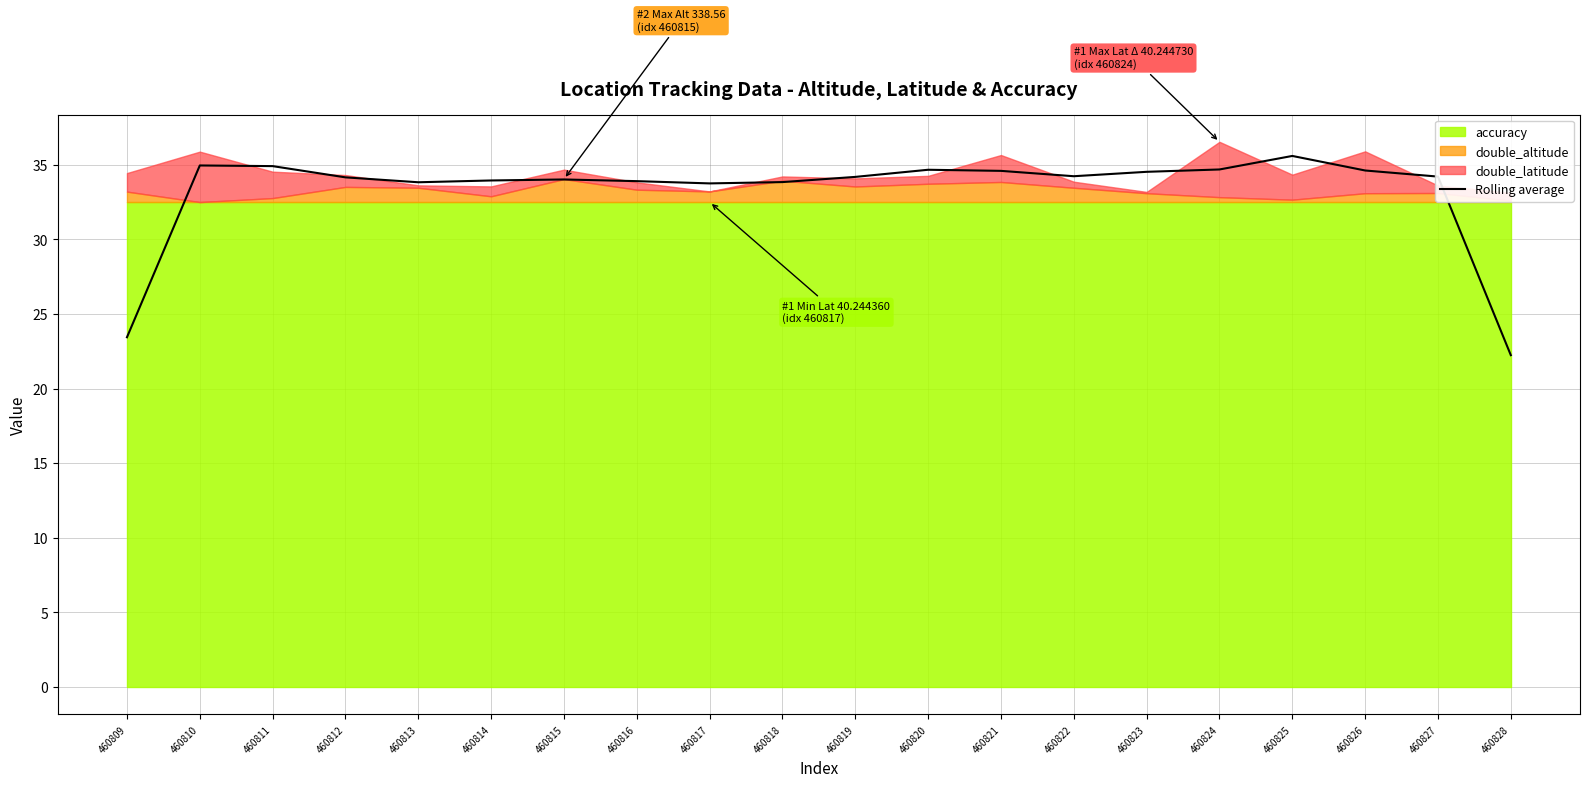

True or false: Rolling average has a value of 33.9 at 460816.

True